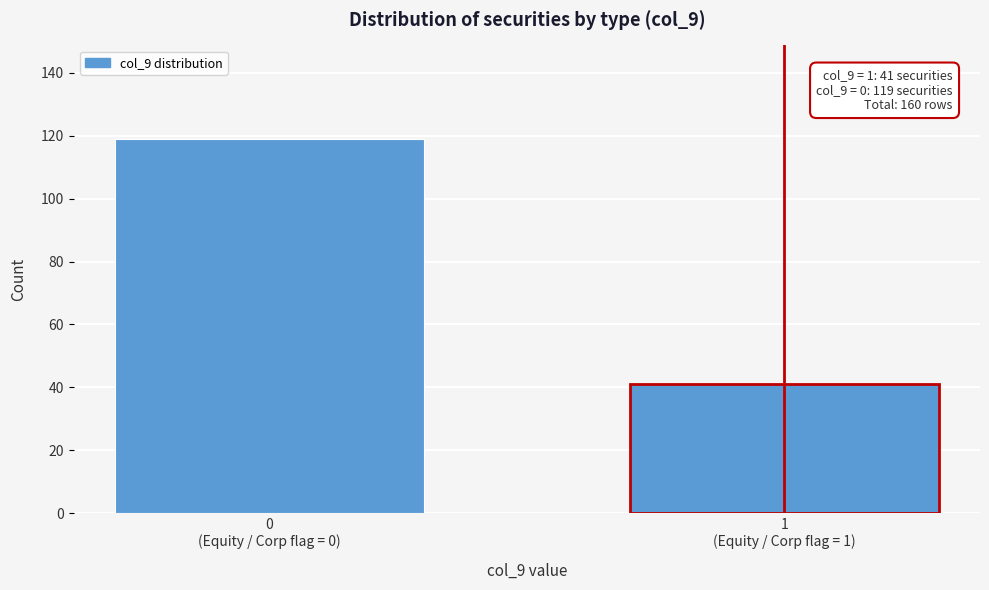

Reading left to right, list all the values displayed in this chart.

119	41